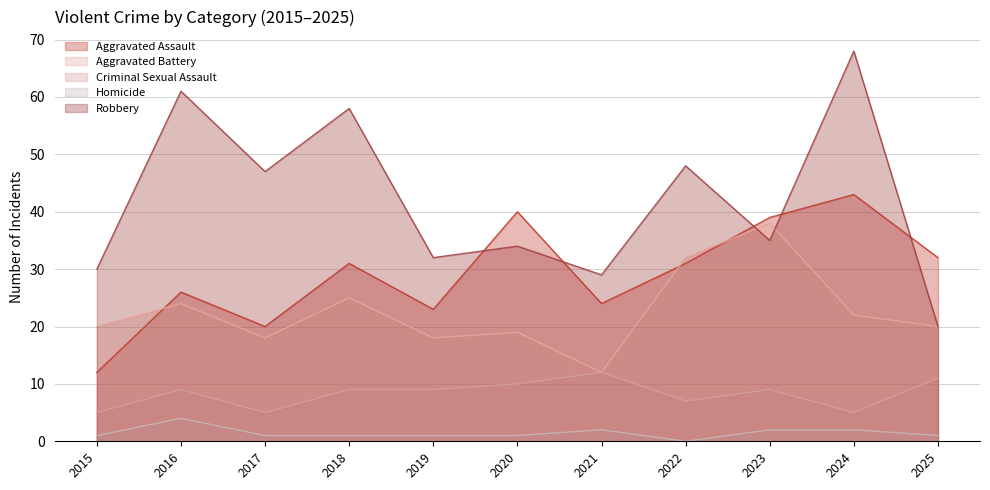

What is the difference between the maximum and minimum values in the Aggravated Battery series?

26